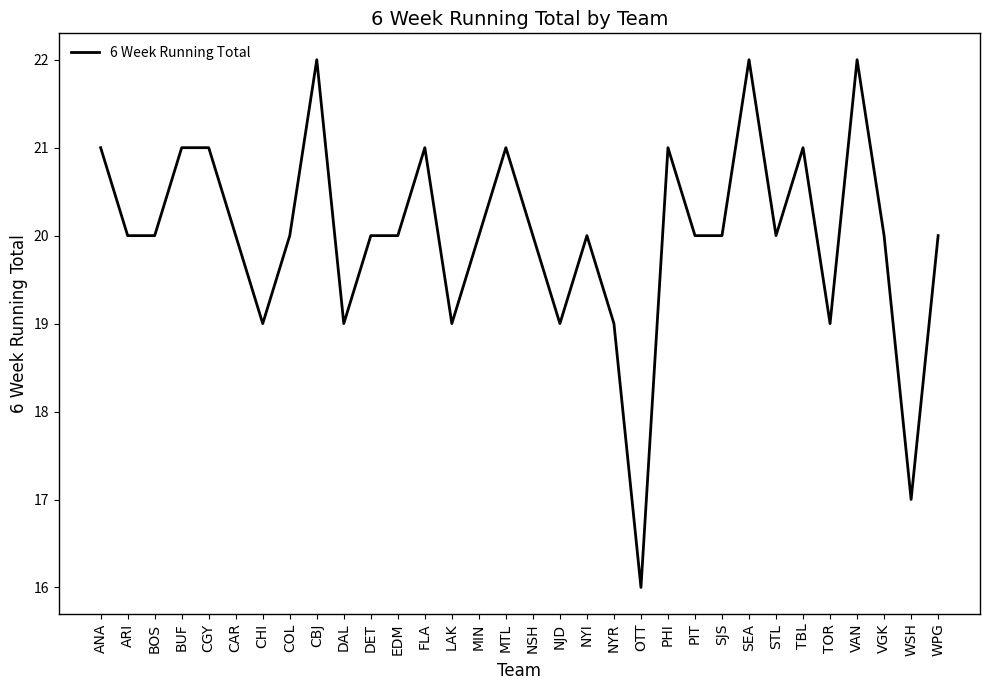

The chart shows a value of 21 at TBL. True or false?

True